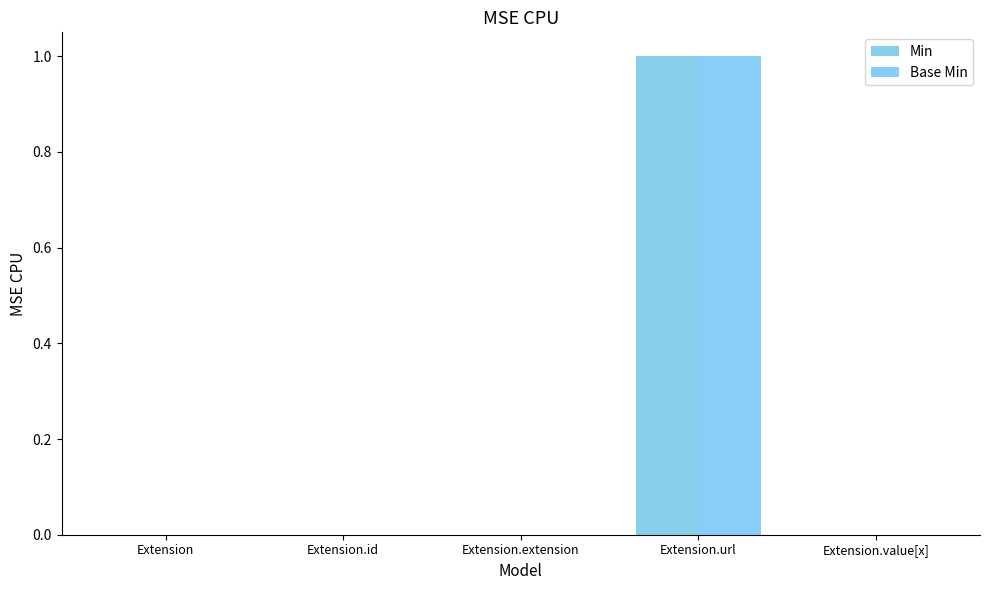

What is the greatest value displayed?

1